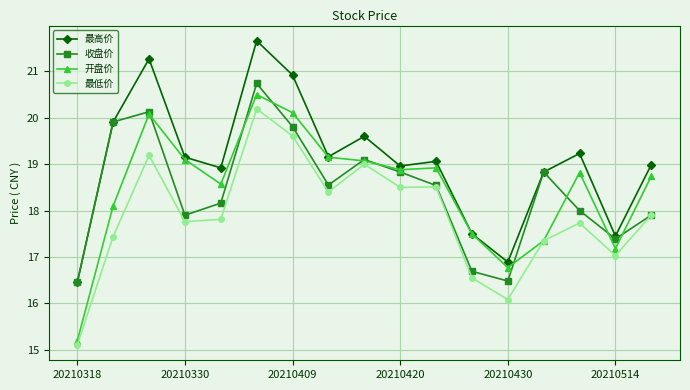

What is the value of the 最低价 point at the 9th from the left?

19.0